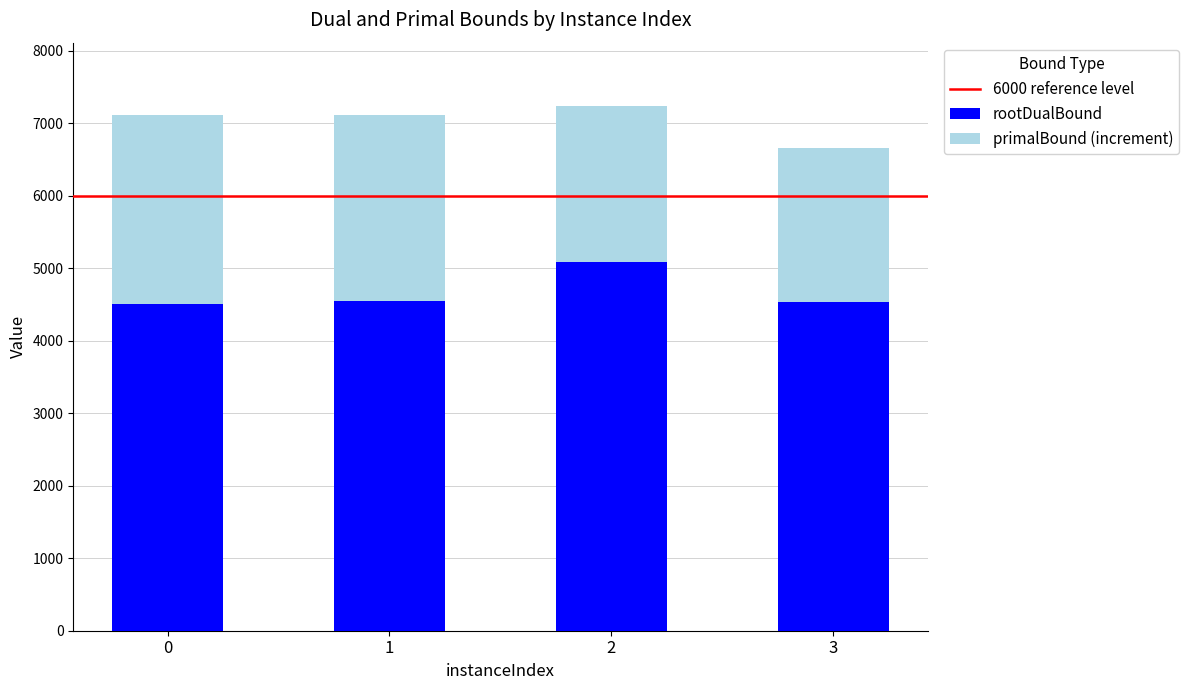

What is the lowest value of the rootDualBound series?

4502.0